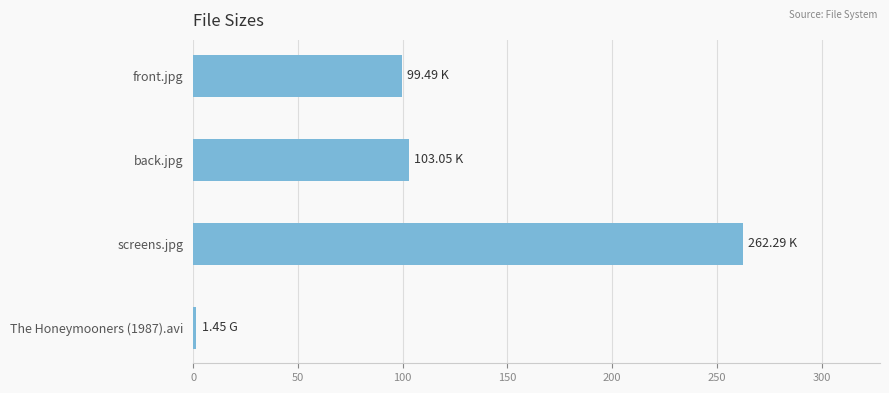

Approximately how many times larger is the value at screens.jpg compared to front.jpg?

2.6